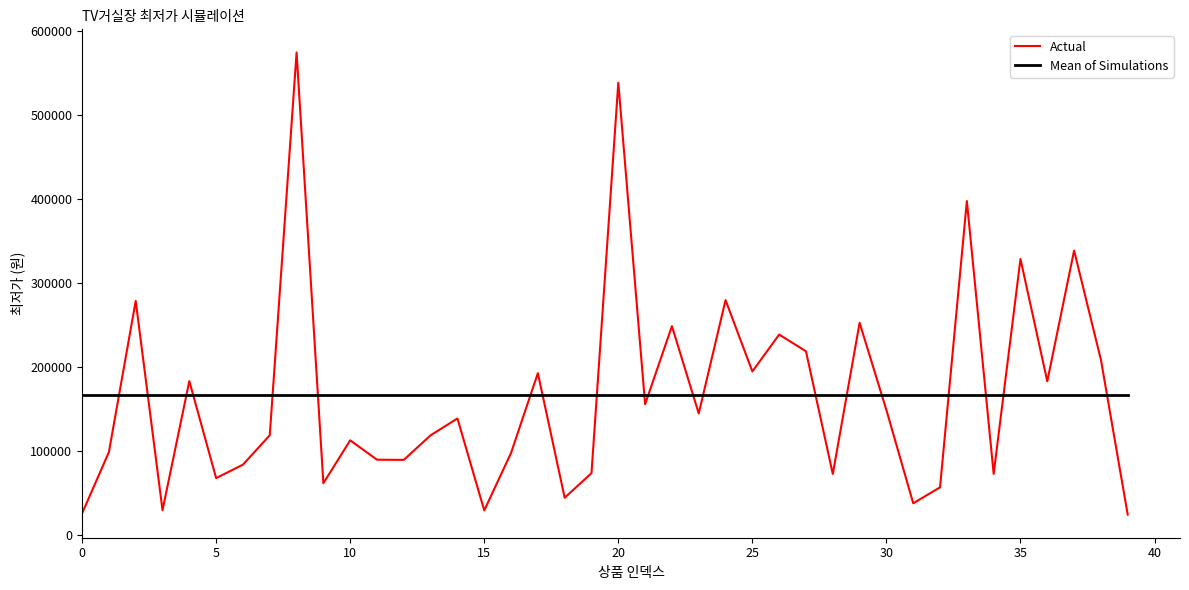

Count the number of data series in this chart.

2